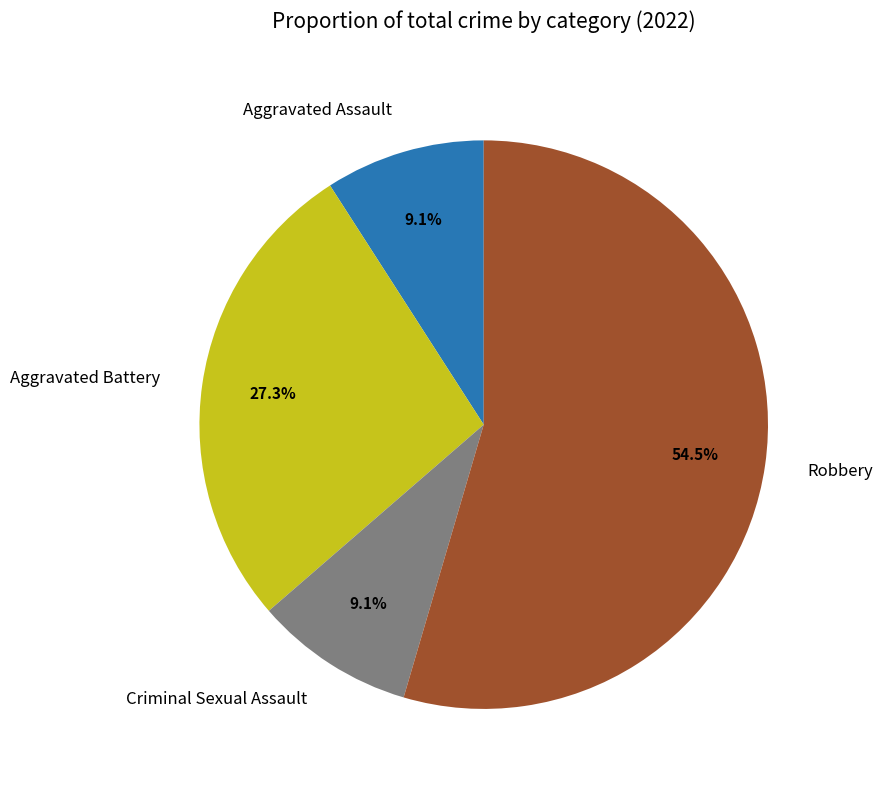

To the nearest percent, what is the difference between the Aggravated Battery and Aggravated Assault slice percentages?

18%